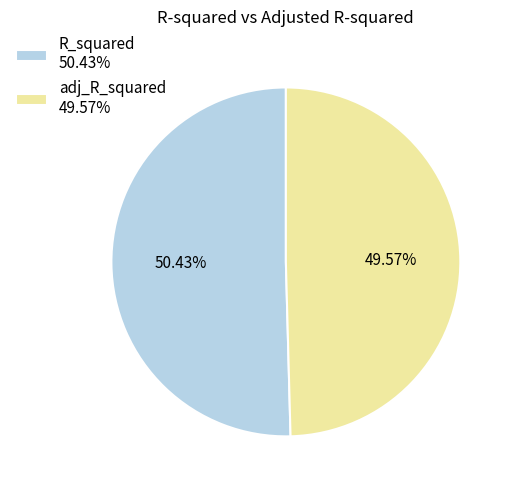

To the nearest percent, what is the average slice percentage?

50%